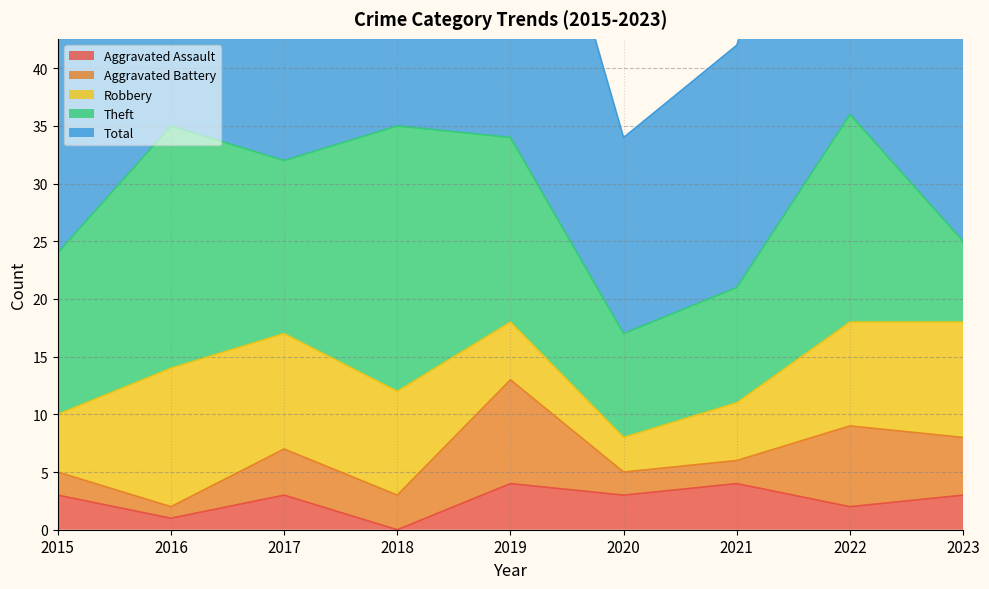

Which series has the largest range (max minus min)?

Total